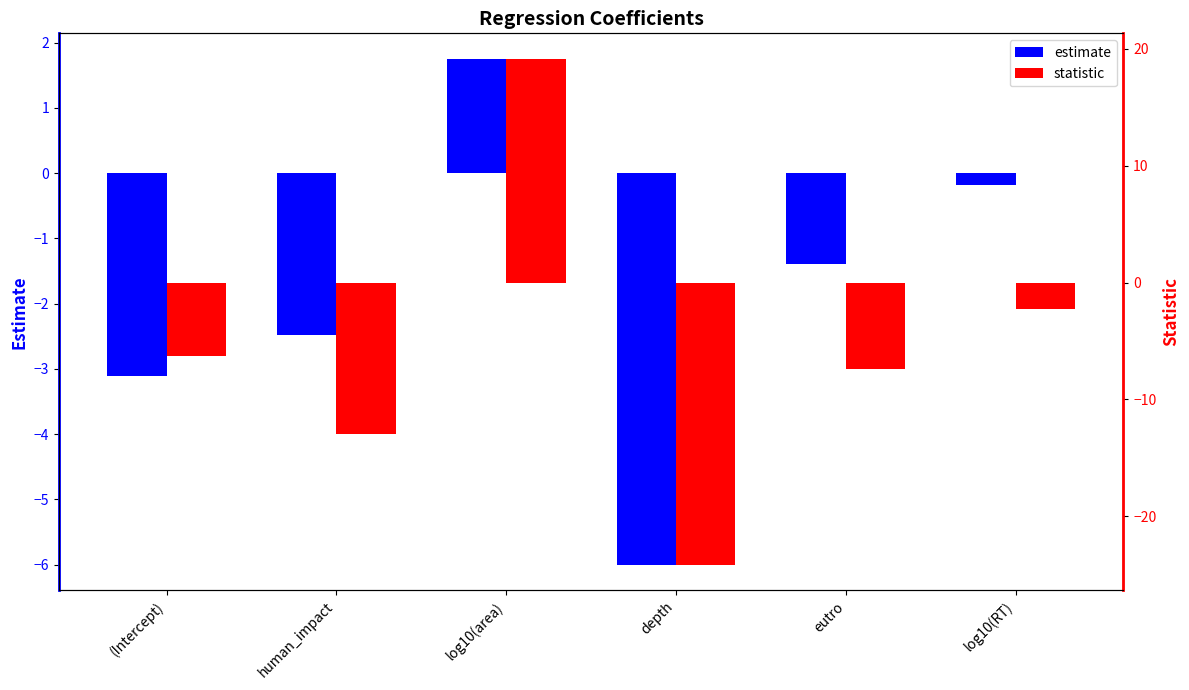

How many values in estimate are below zero?

5